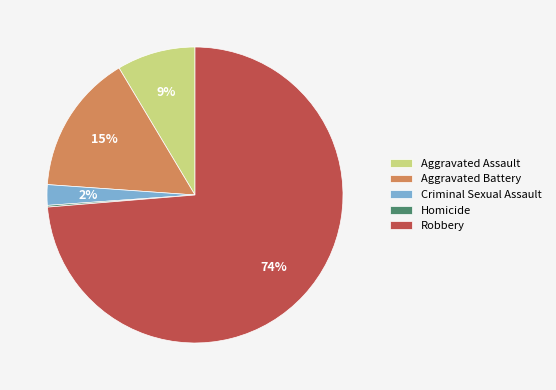

Between Aggravated Assault and Aggravated Battery, which is larger?

Aggravated Battery